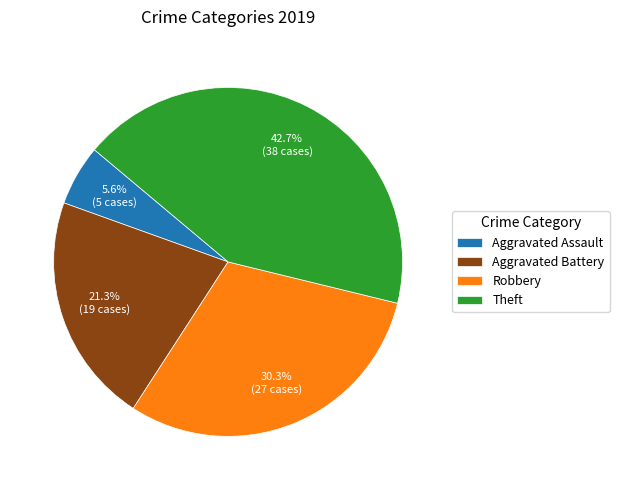

Approximately how many times larger is the value at Theft compared to Robbery?

1.4